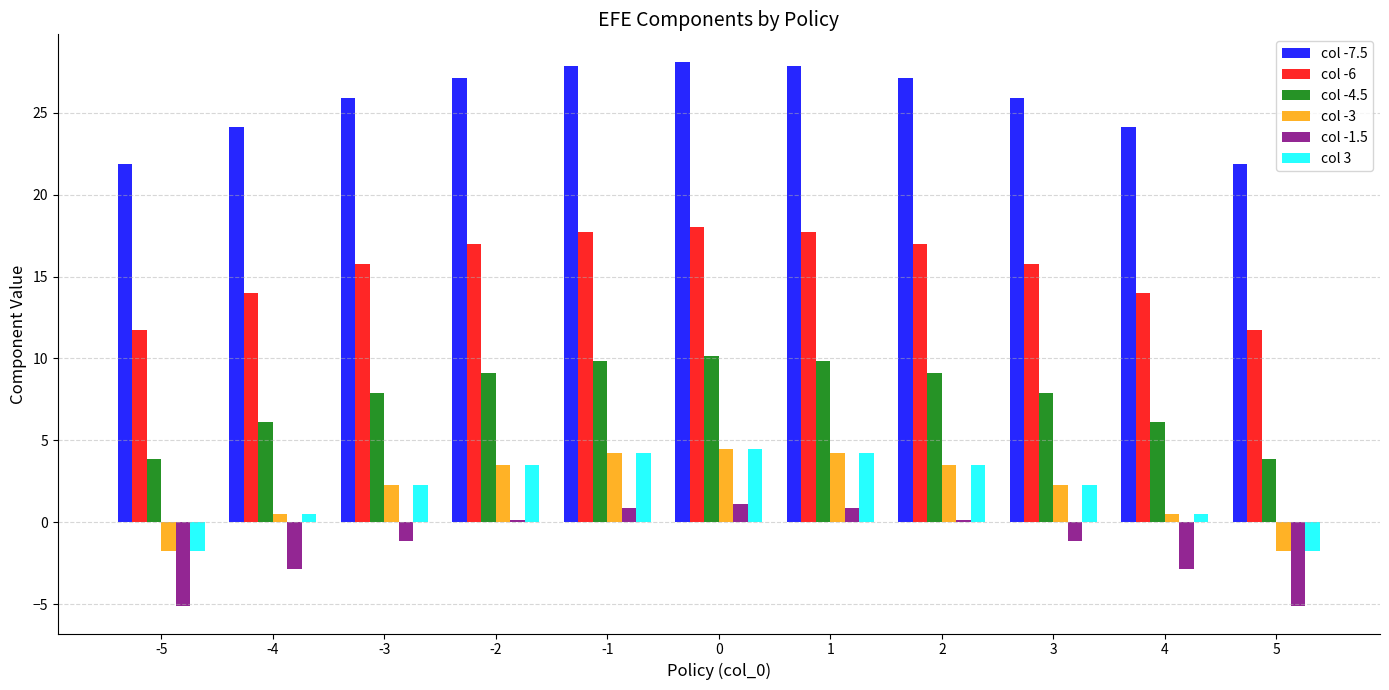

What is the average value of the col -3 series?

2.0